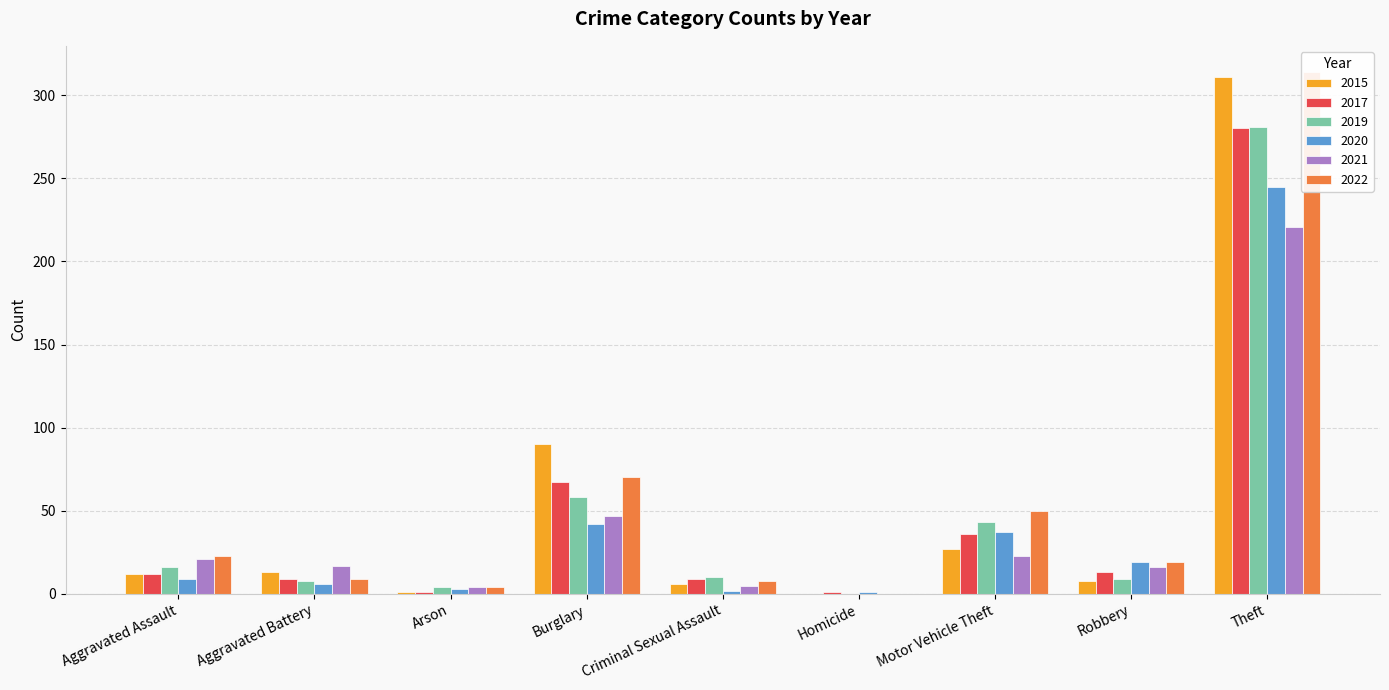

What is the label of the 2nd bar from the left?

Aggravated Battery